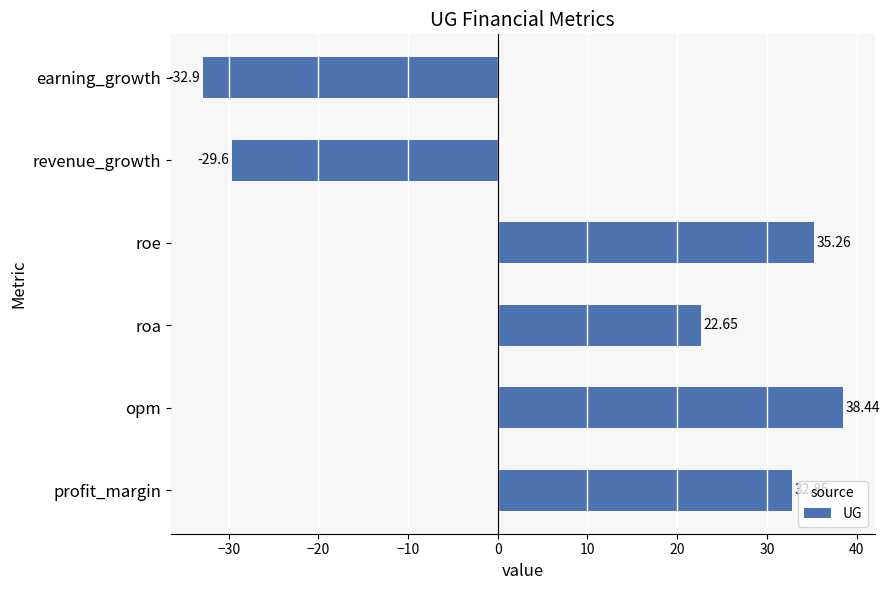

Where is the data nearest to the value 2?

roa